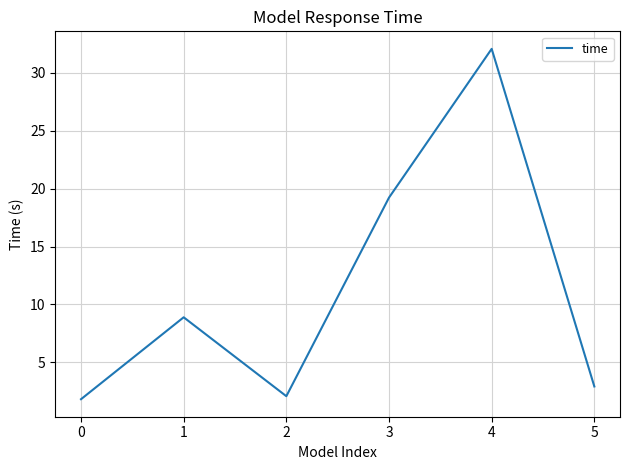

At which label is the value closest to 16?

3